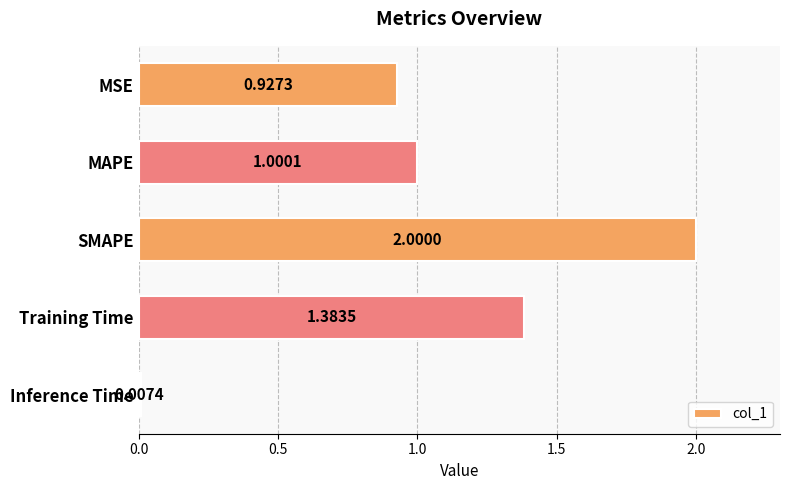

List the labels in order of value, smallest first.

Inference Time, MSE, MAPE, Training Time, SMAPE